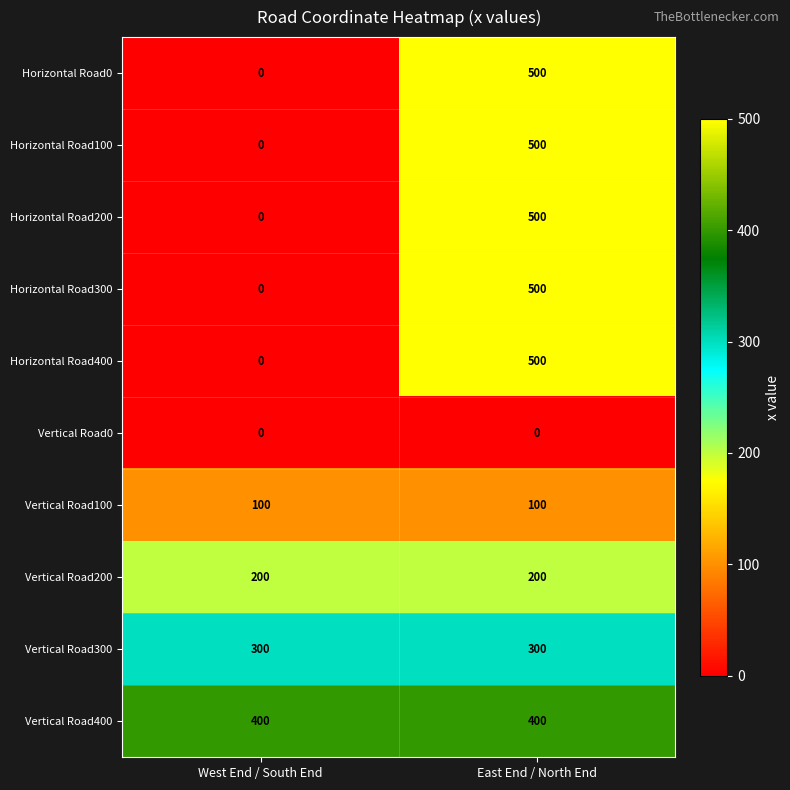

Rank the categories by Horizontal Road400 value from lowest to highest.

West End / South End, East End / North End